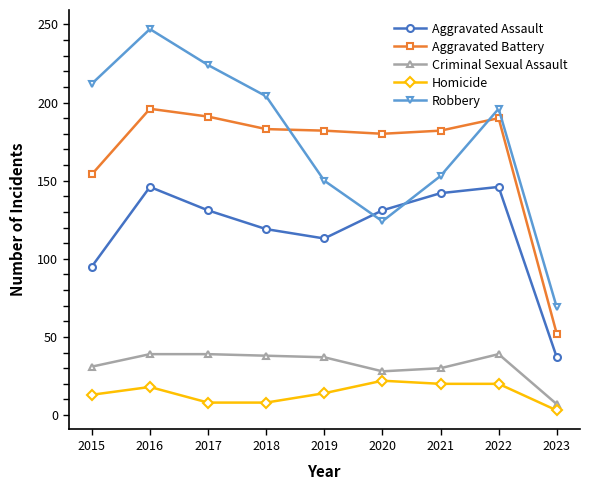

Which series has the widest spread of values?

Robbery